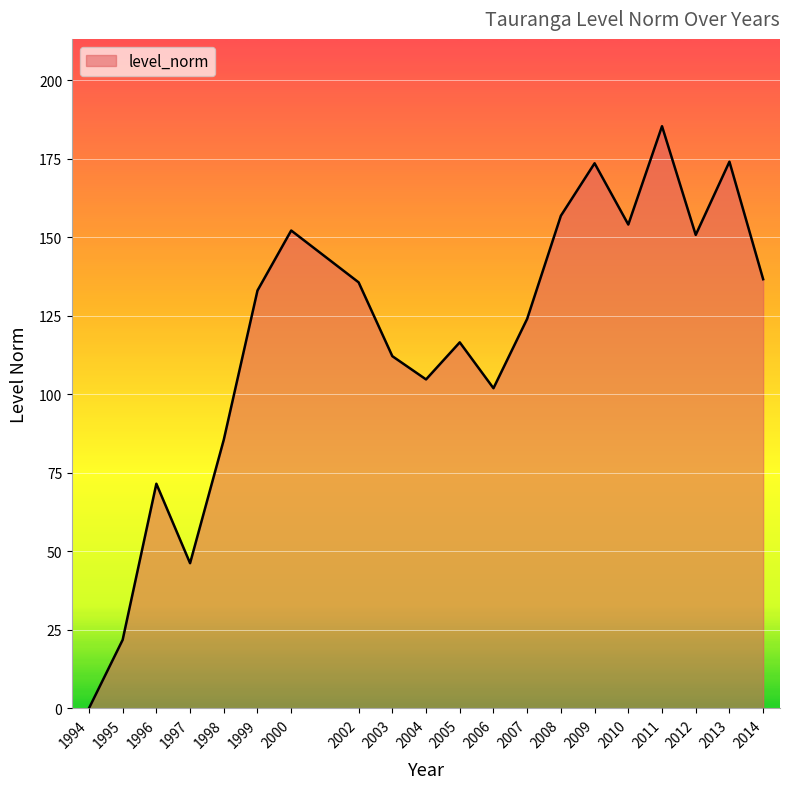

True or false: the data has more than 1 interior local peaks.

True